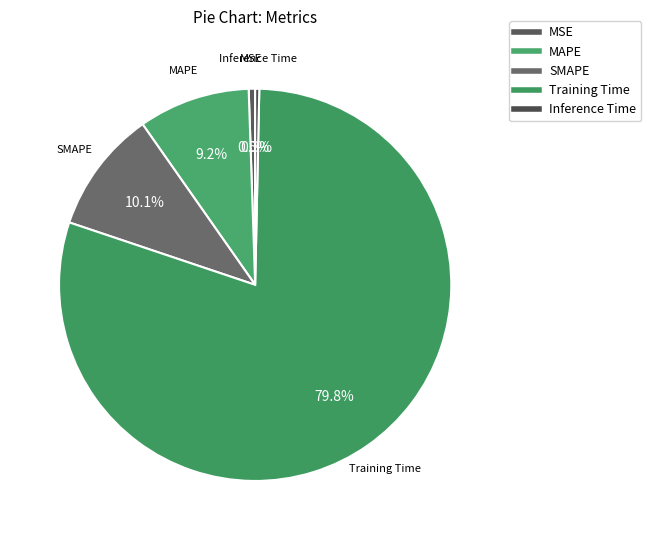

What percentage is the MAPE slice, to the nearest percent?

9%